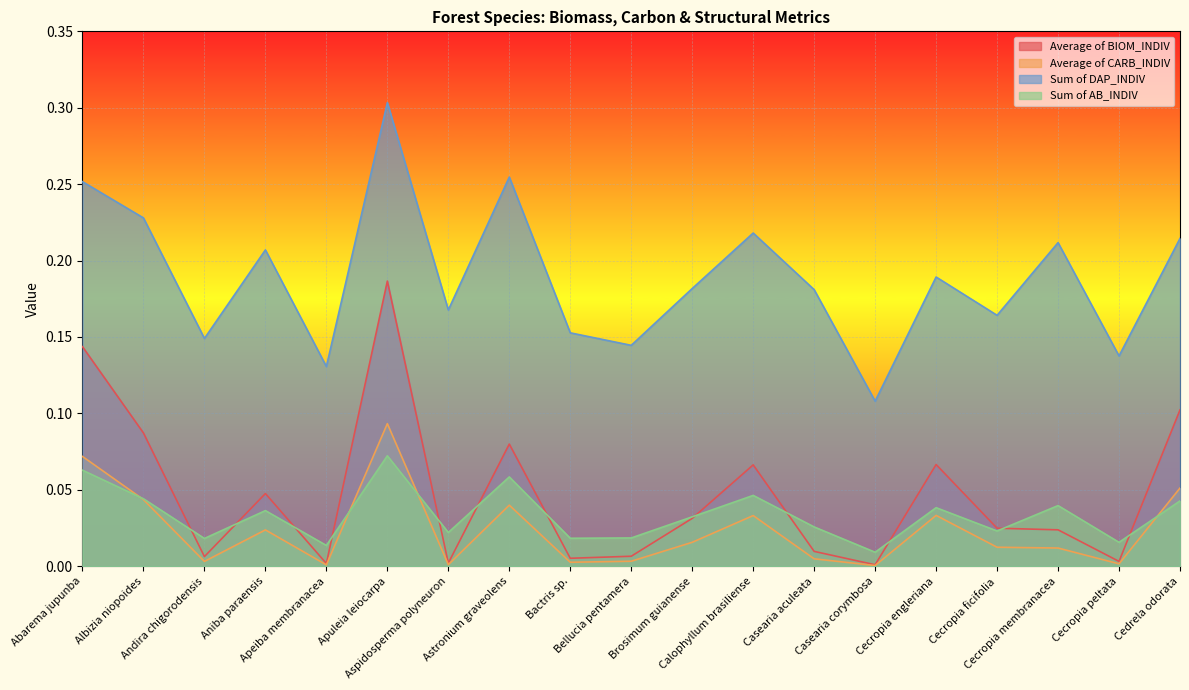

What is the label of the 17th point from the left?

Cecropia membranacea